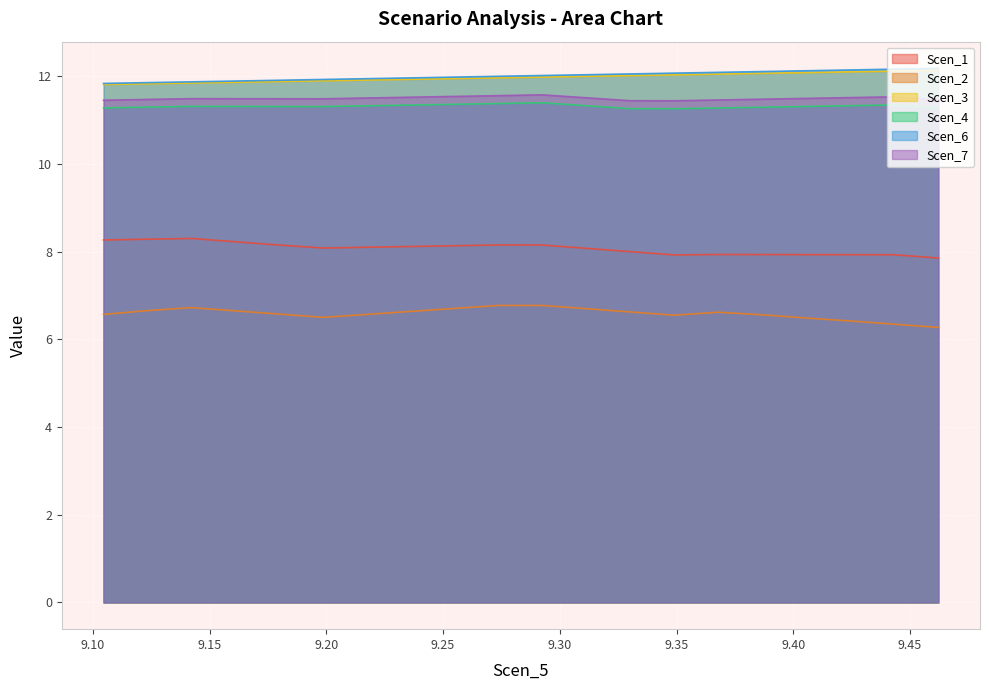

How many distinct data groups are displayed?

6